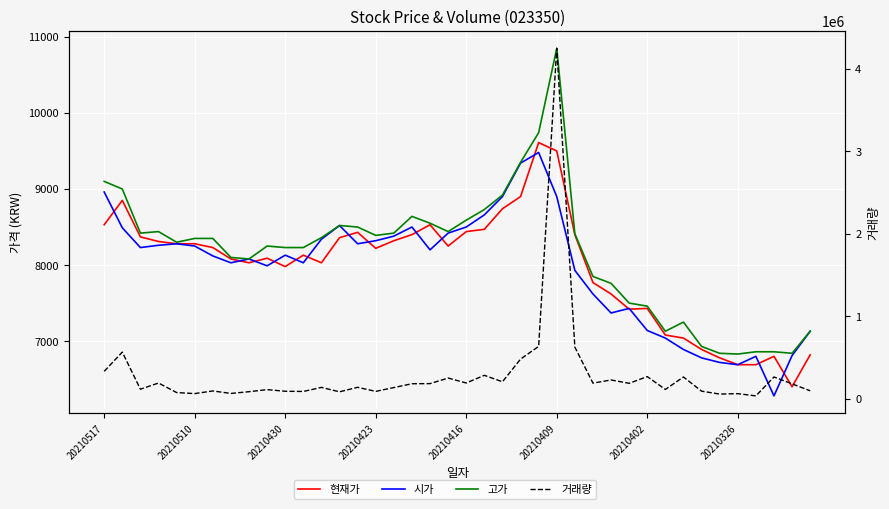

True or false: 고가 and 시가 intersect in this chart.

False